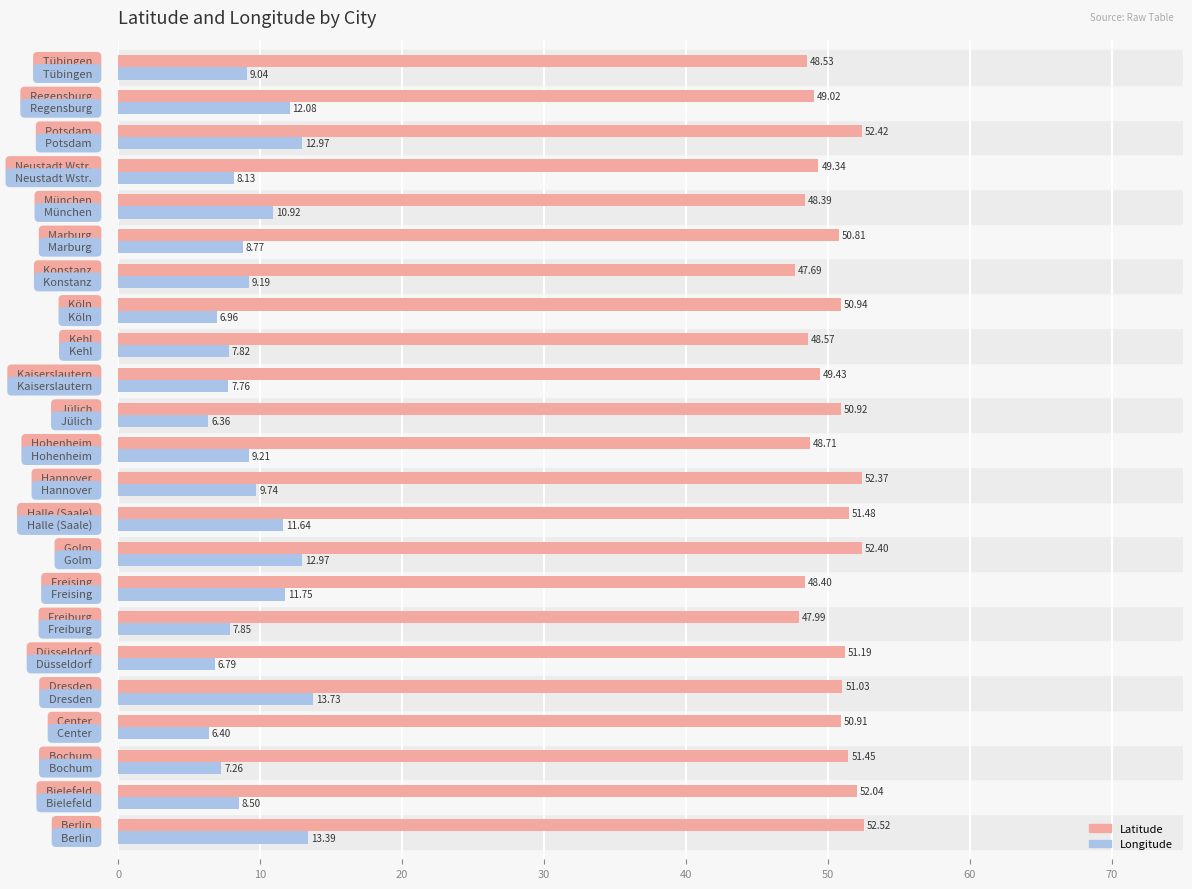

What is the difference between the maximum and minimum values in the Latitude series?

4.8